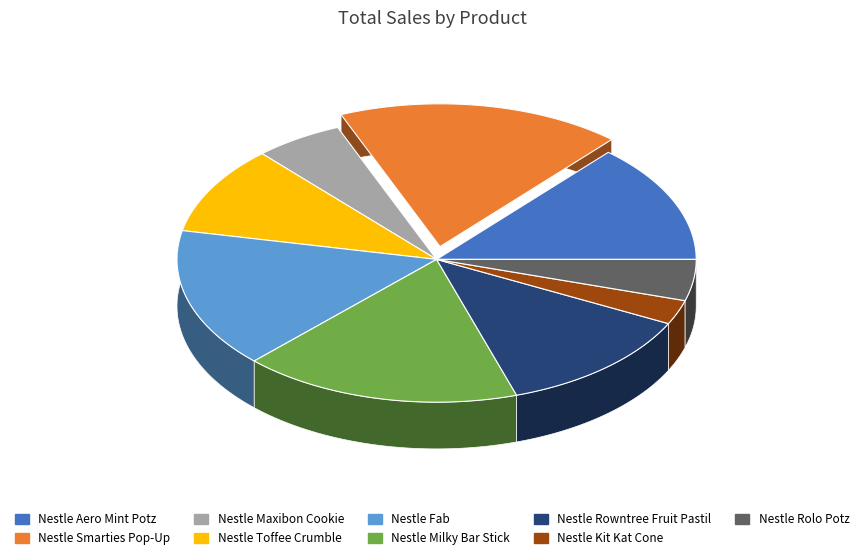

What is the total percentage of 37 and 17?

10.4%